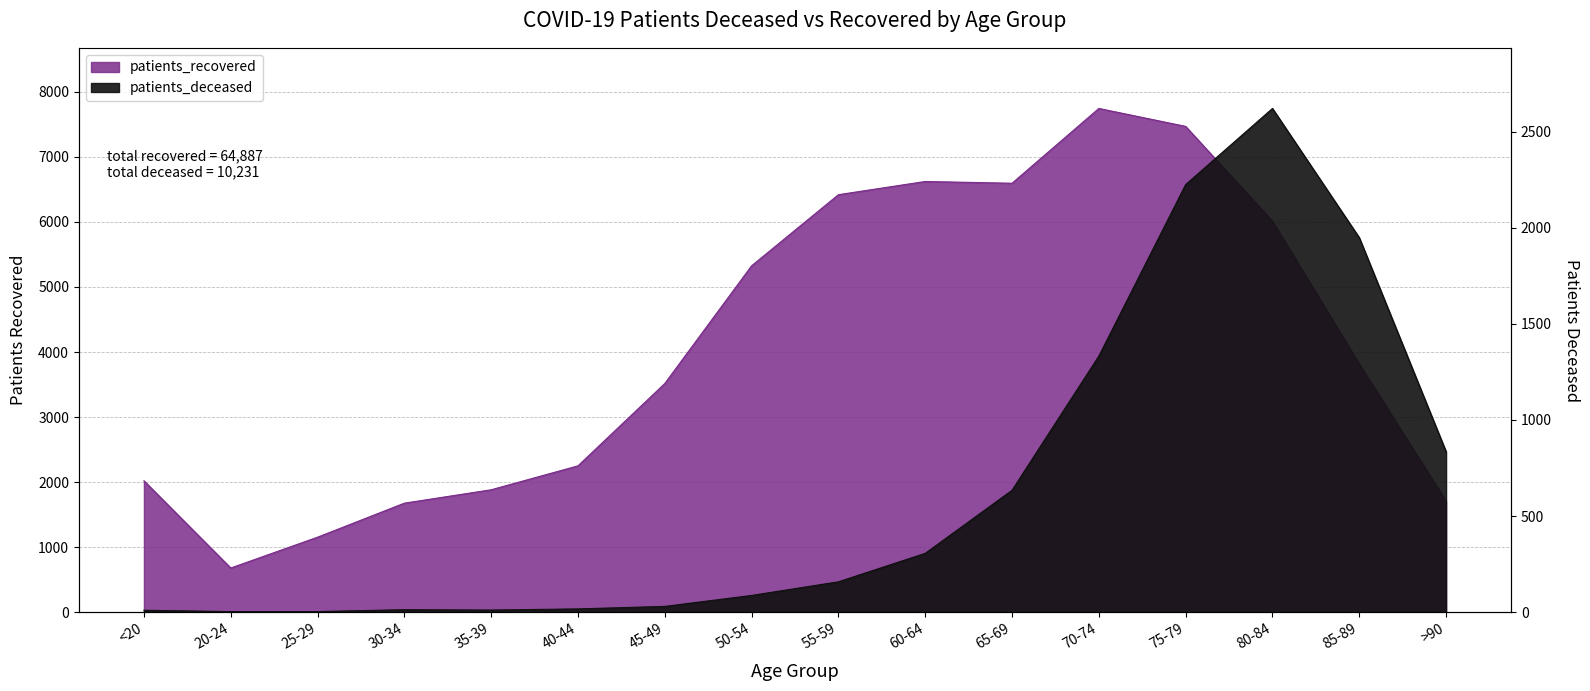

At which category does patients_recovered reach its first local peak?

60-64